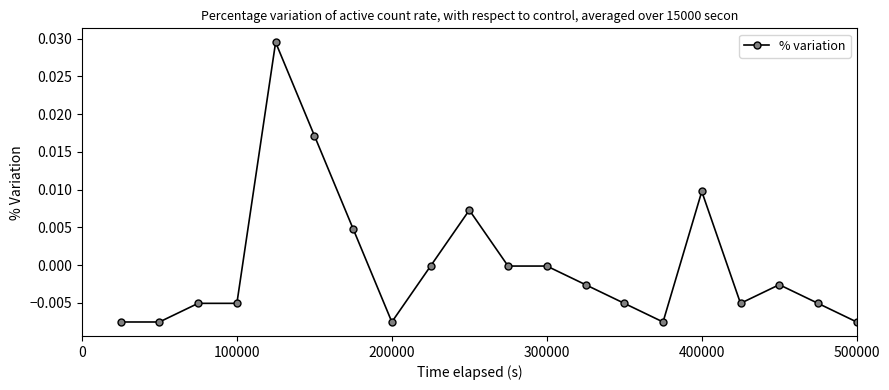

Does the chart display data point markers on the line(s)?

Yes